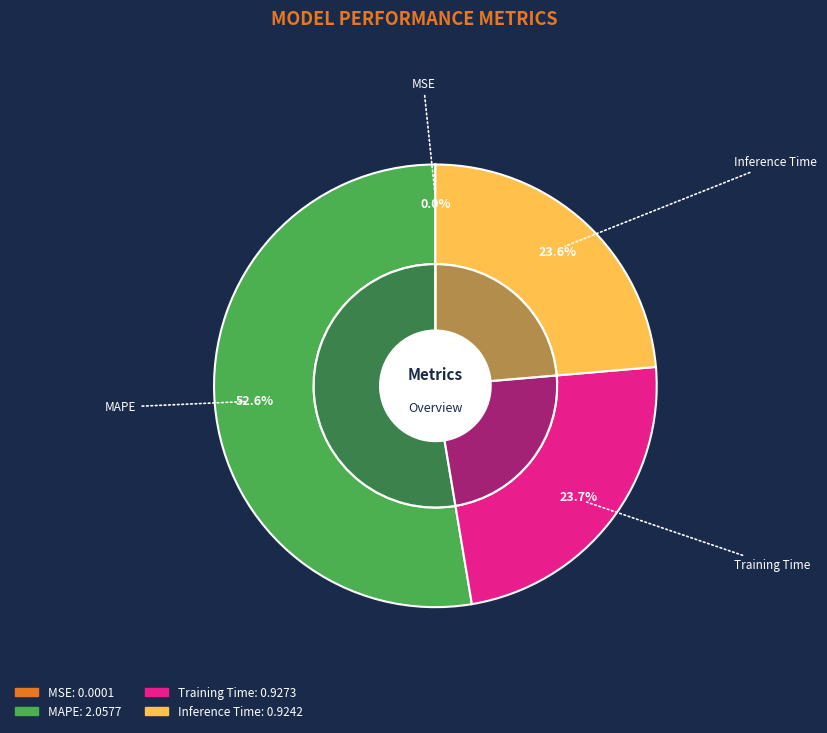

Is it true that Training Time is 29% of the pie?

False